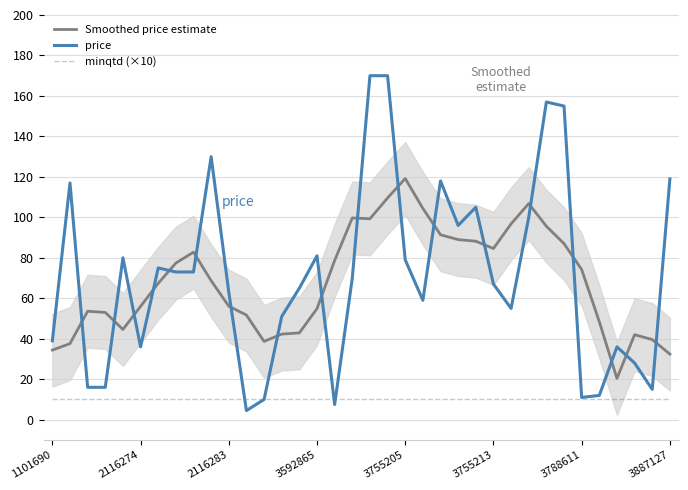

True or false: Smoothed price estimate and minqtd (×10) intersect in this chart.

False